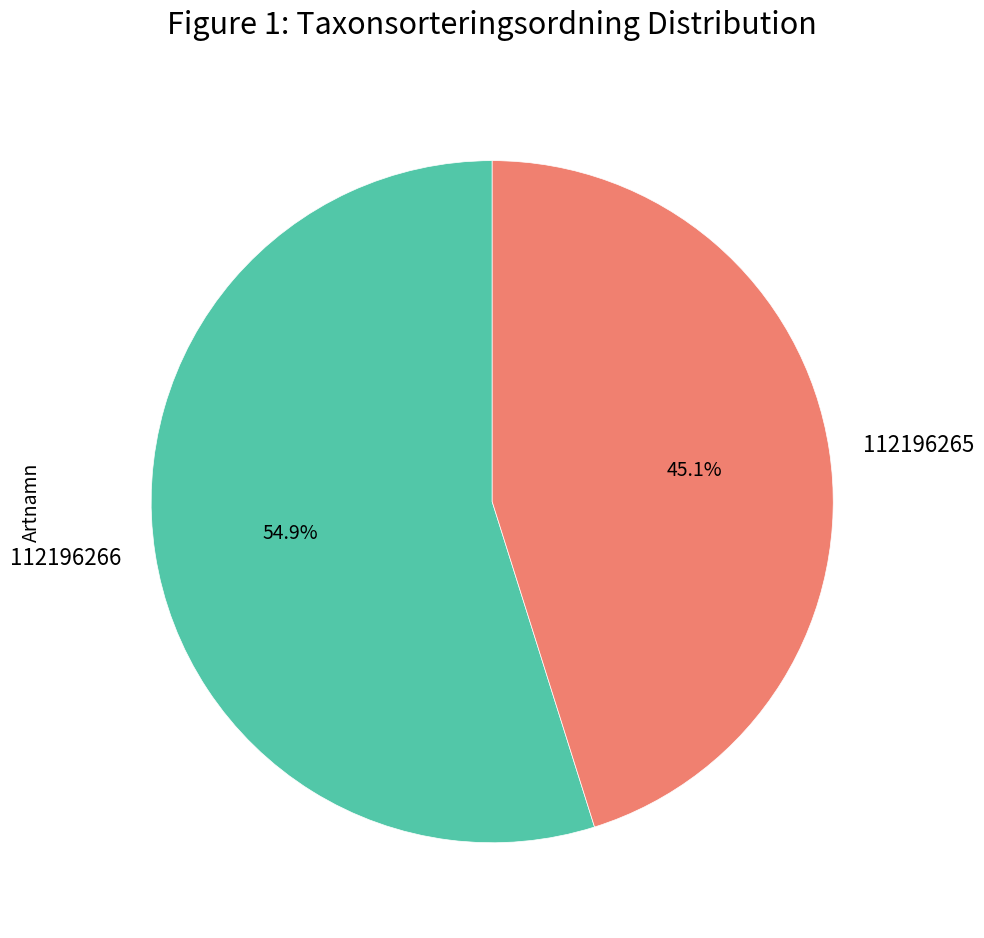

How many segments does this pie chart have?

2